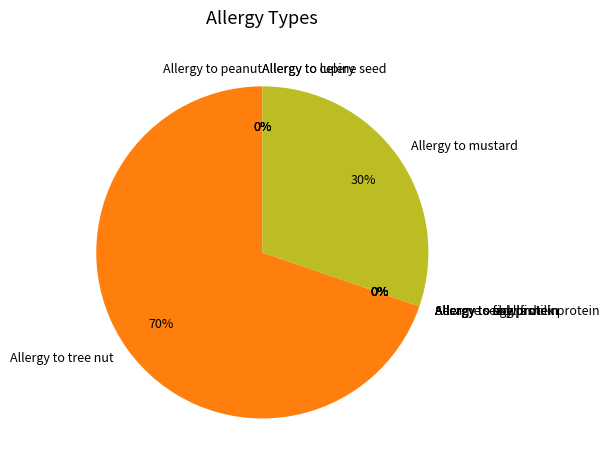

Which category has the biggest portion of the pie?

Allergy to tree nut